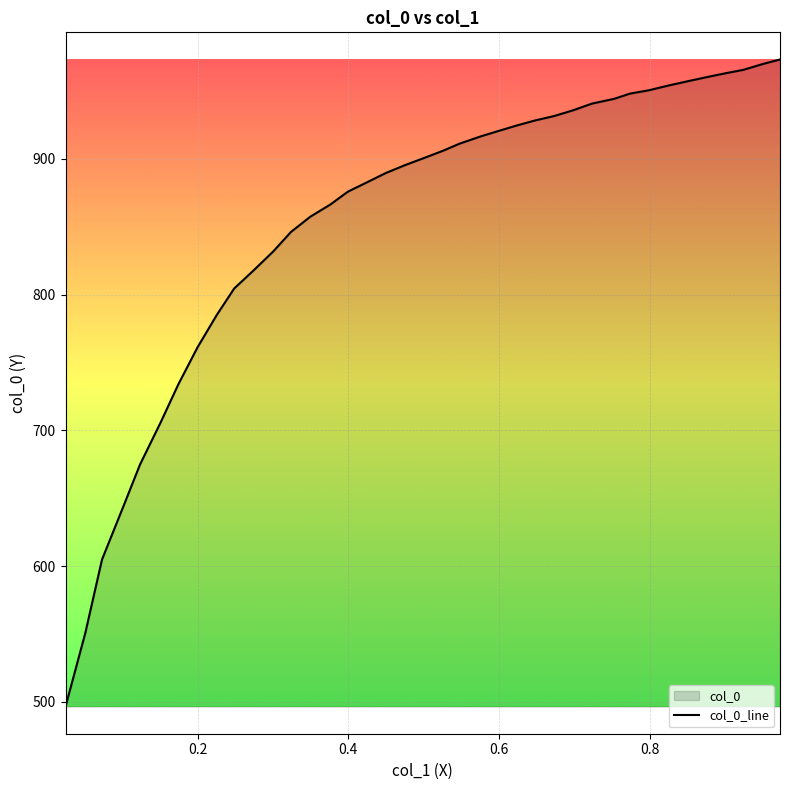

How many lines are shown in the chart?

1